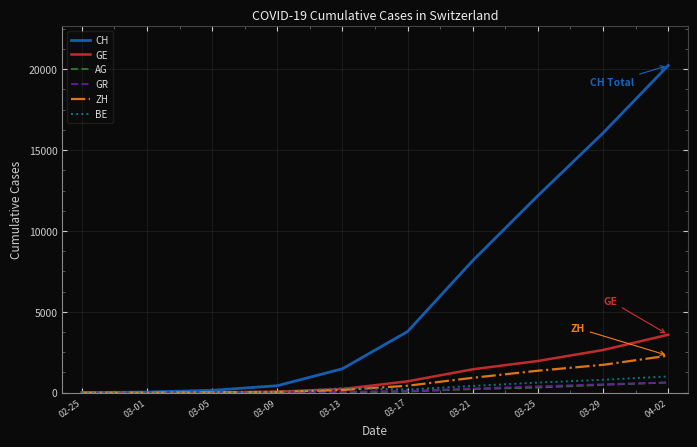

What is the sum of the CH values at 03-17 and 03-01?

3819